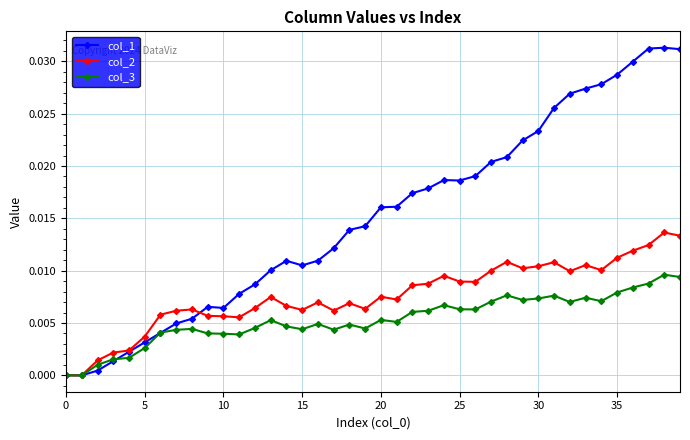

Which series has the widest spread of values?

col_1